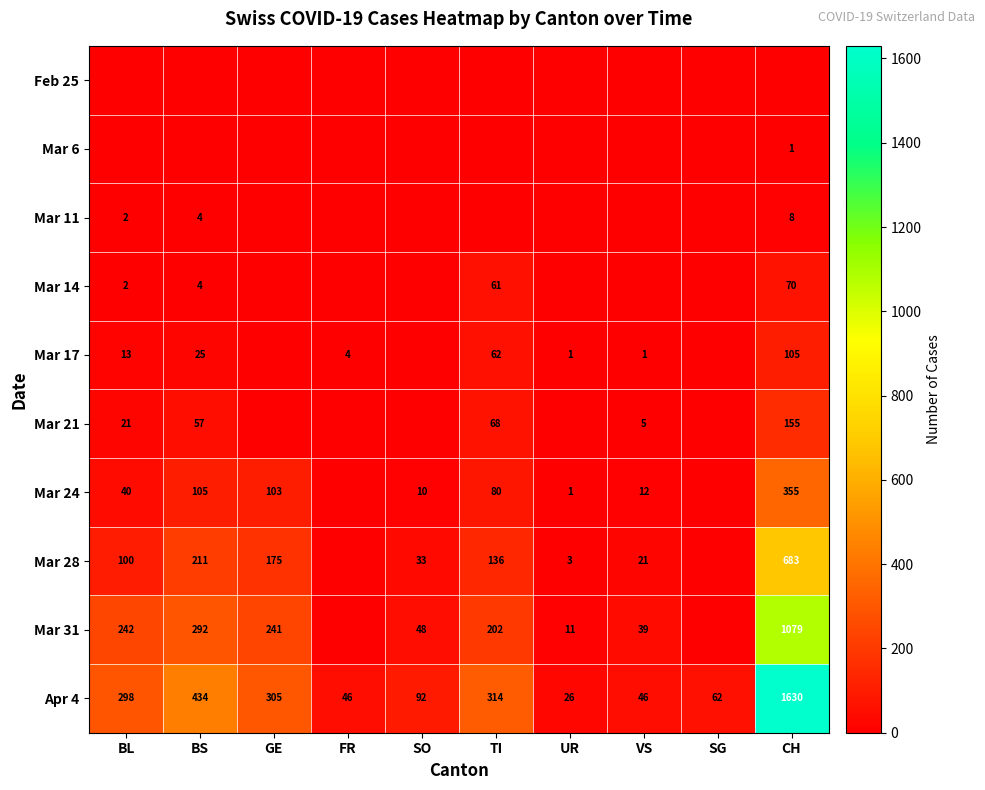

At how many categories does at least one series exceed 697?

1